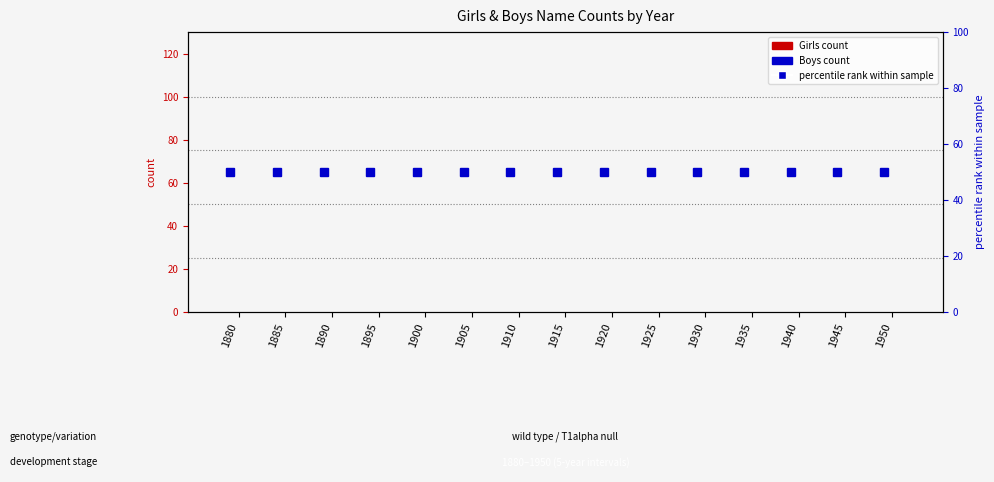

Rank the categories by Boys value from highest to lowest.

1880, 1885, 1890, 1895, 1900, 1905, 1910, 1915, 1920, 1925, 1930, 1935, 1940, 1945, 1950